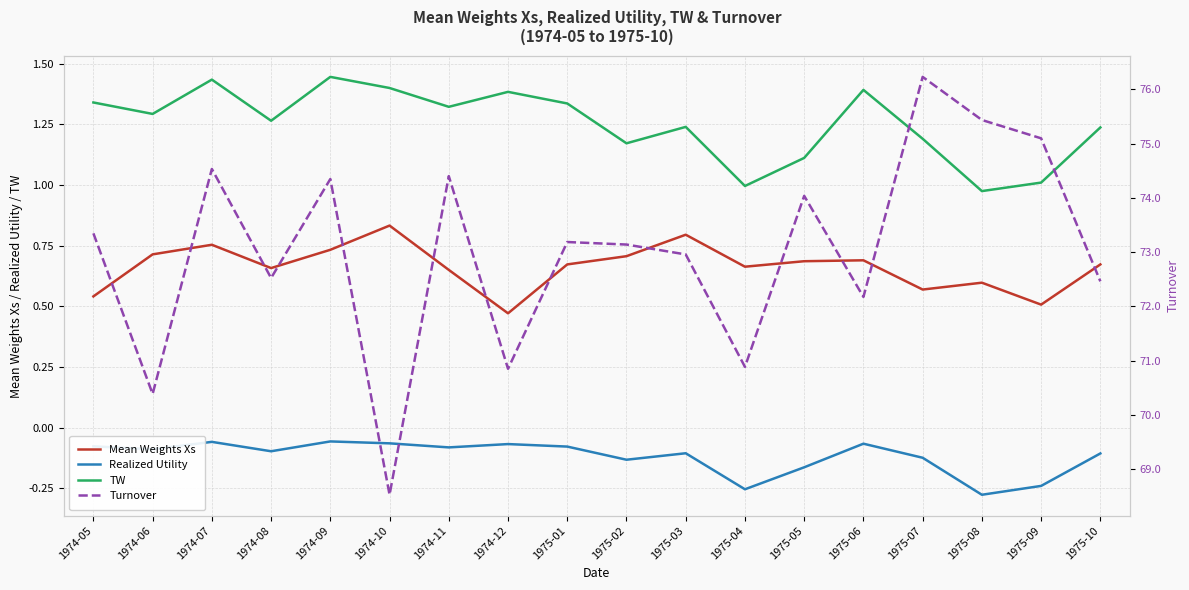

What is the difference between the maximum and minimum values in the Realized Utility series?

0.2